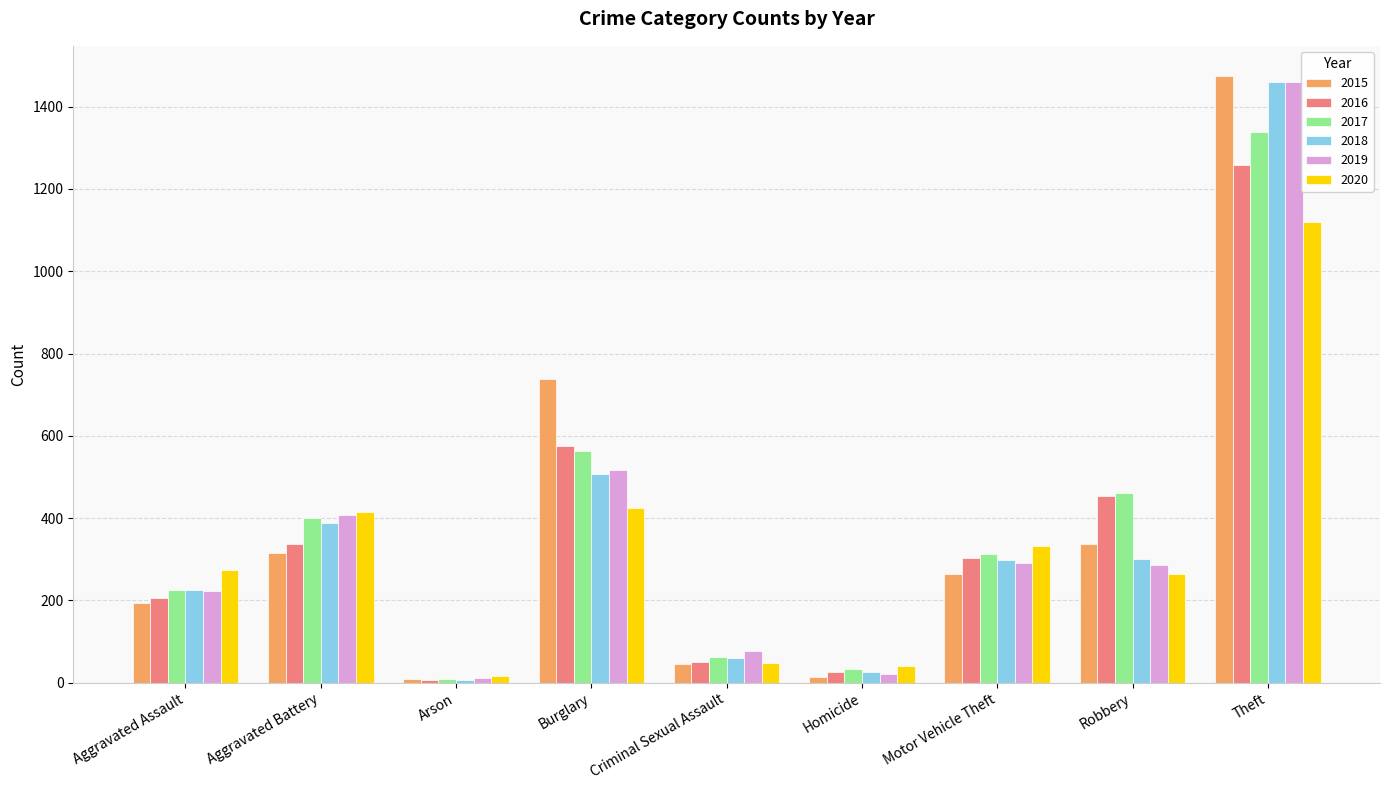

Does the chart contain any negative values?

No